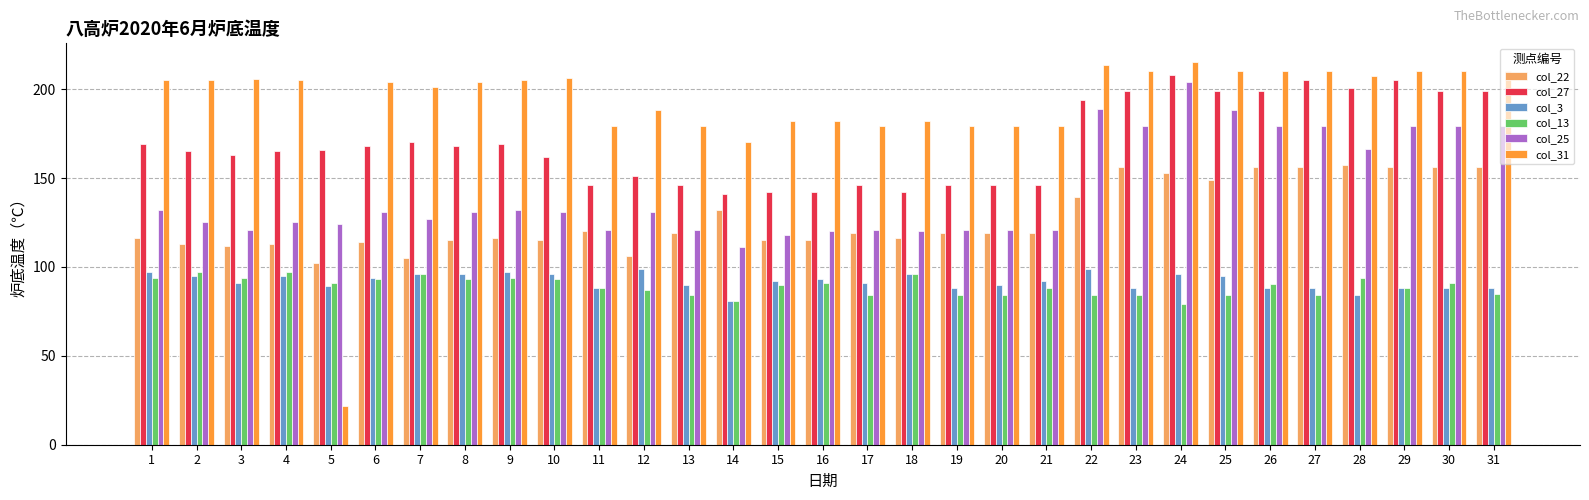

Which series has the largest range (max minus min)?

col_31